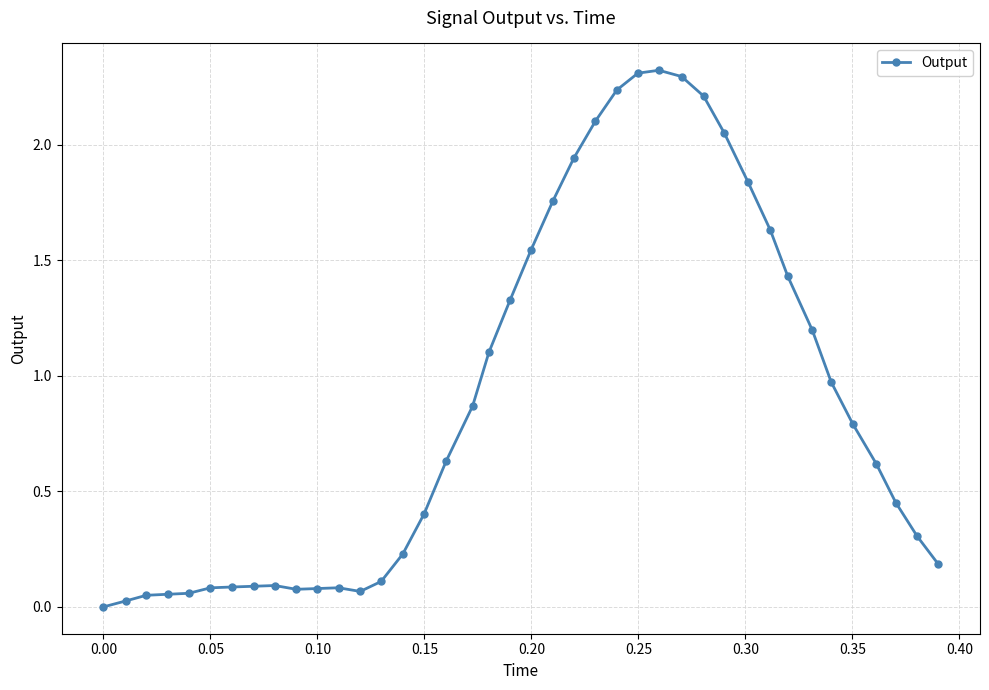

What is the difference between the maximum and minimum values?

2.3